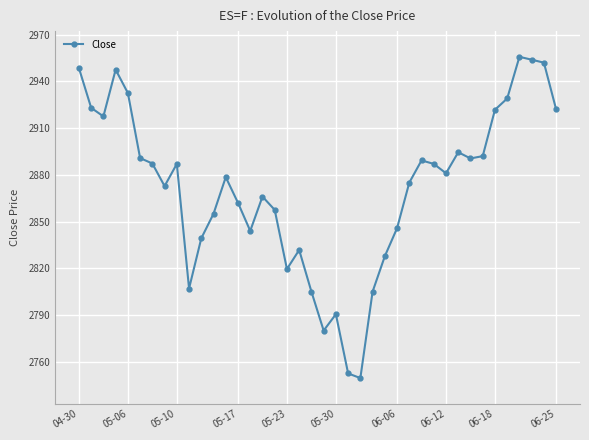

What is the minimum value shown in the chart?

2749.5